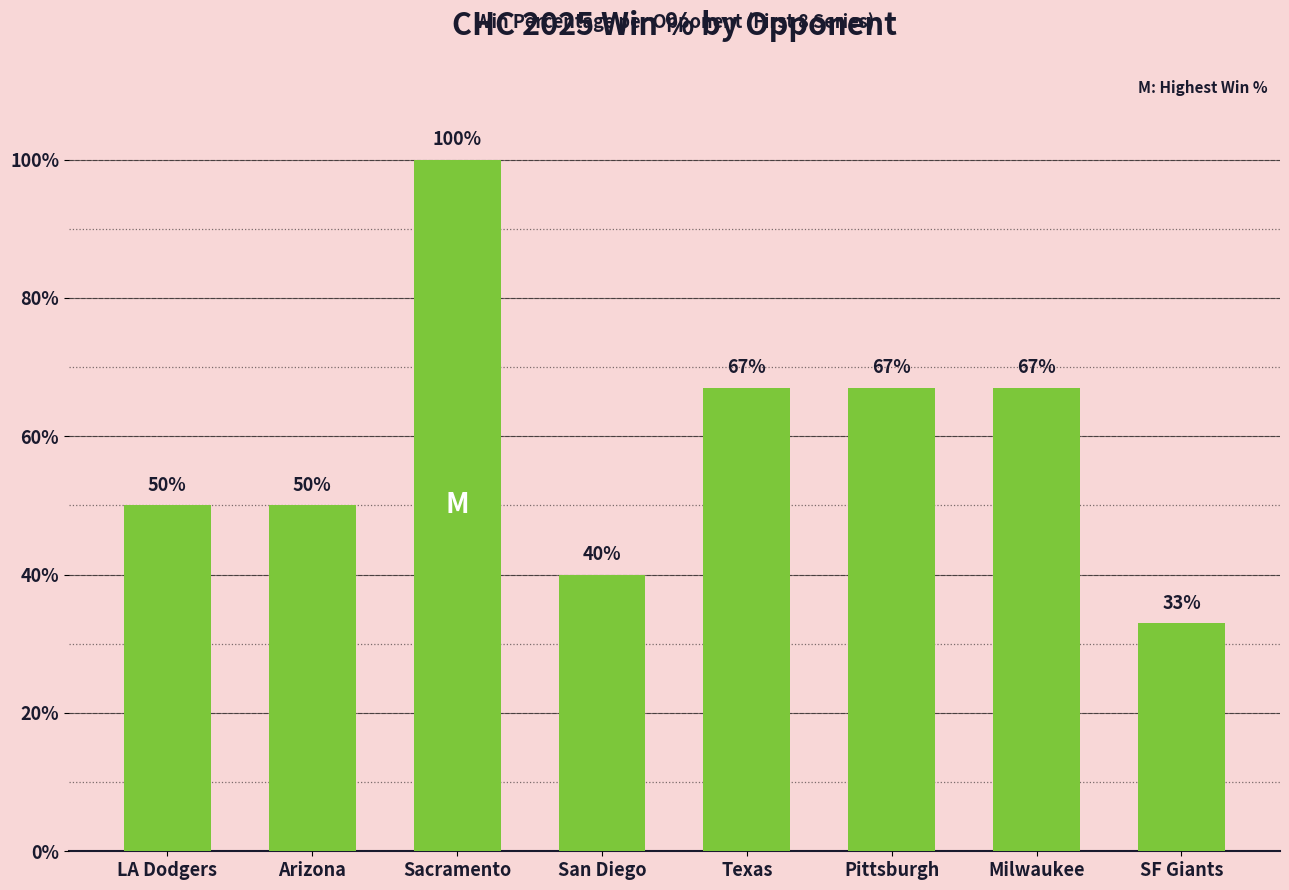

Reading left to right, list all the values displayed in this chart.

50	50	100	40	67	67	67	33